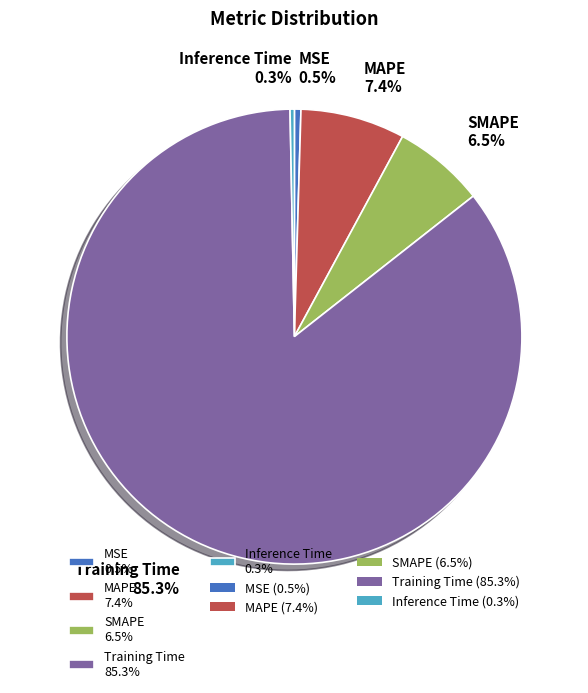

To the nearest percent, what is the difference between the MAPE and SMAPE slice percentages?

1%